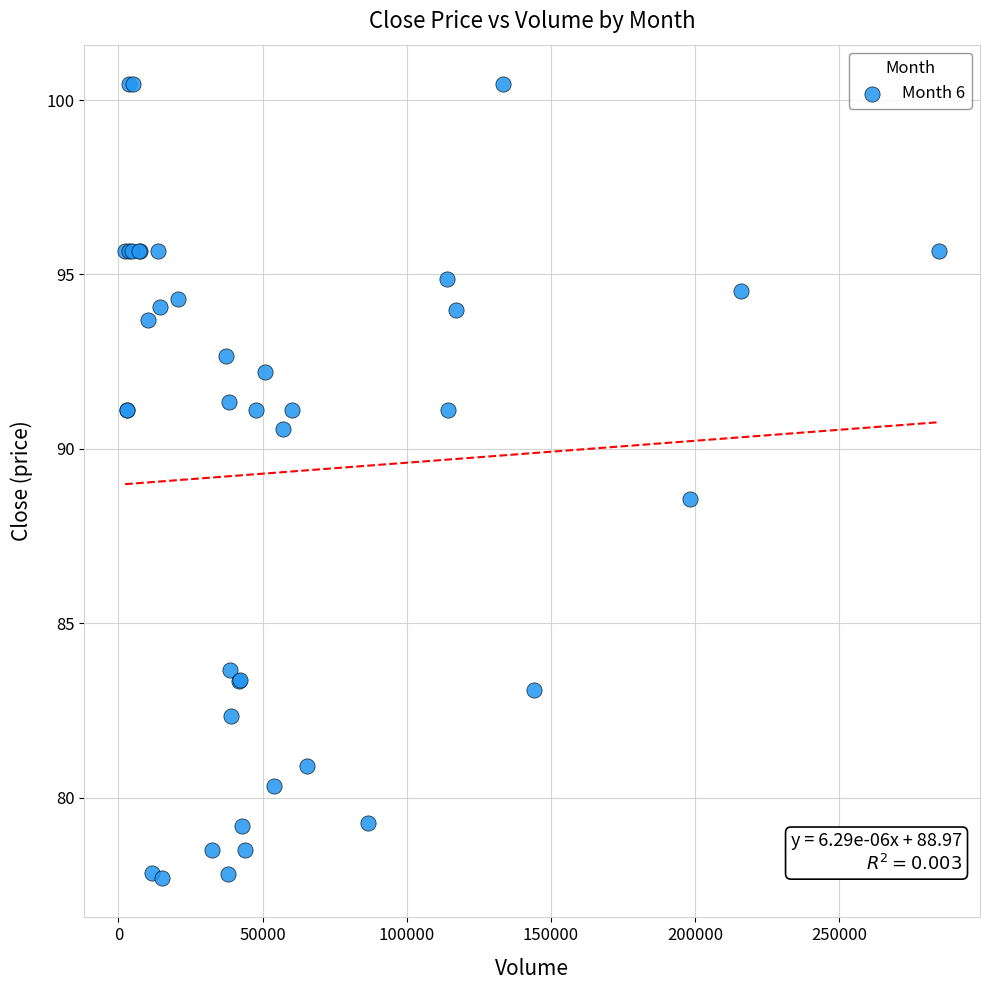

What Y value in the scatter plot is closest to 89?

88.5